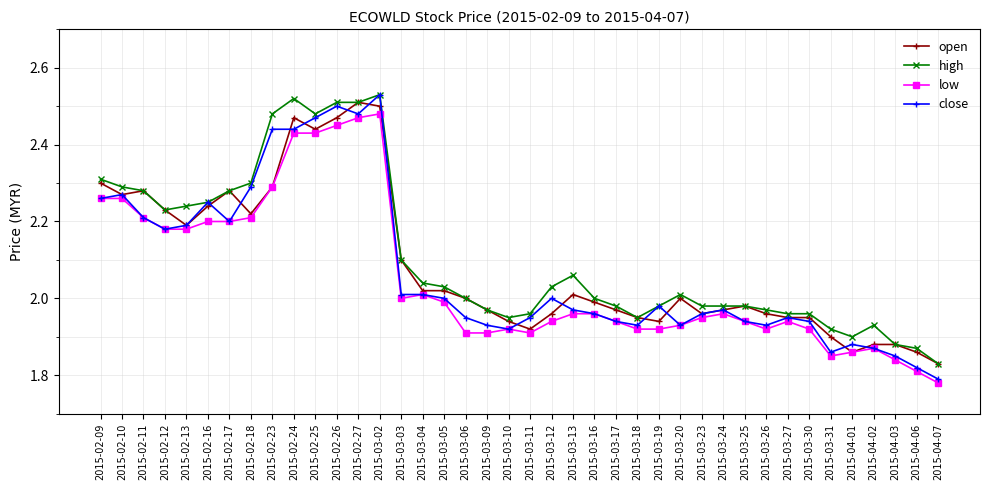

What is the label of the 12th point from the right?

2015-03-23